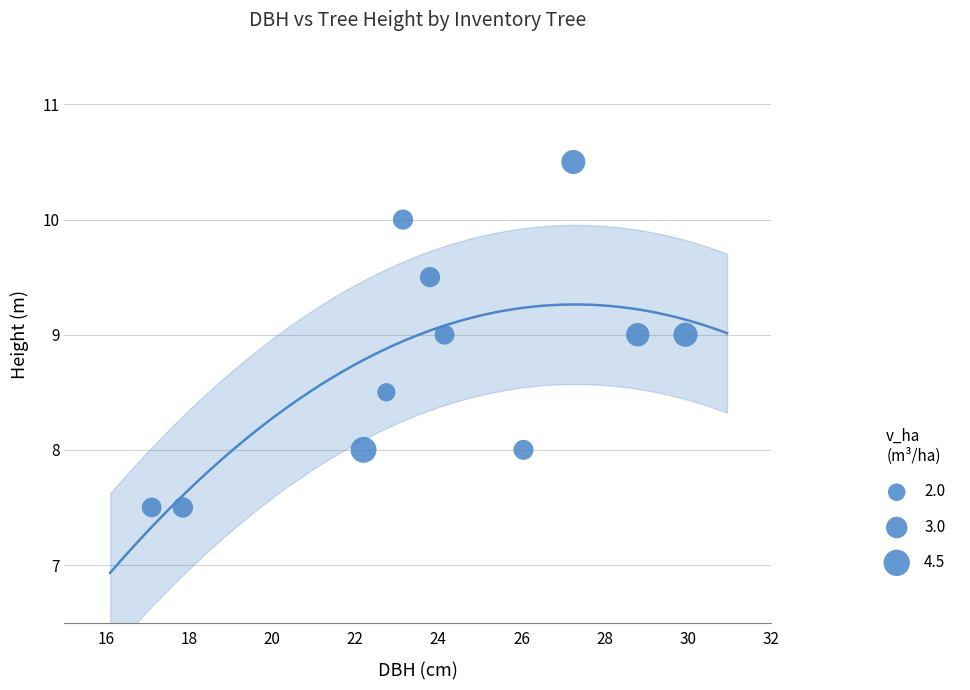

What is the range of X values (max minus min)?

12.8